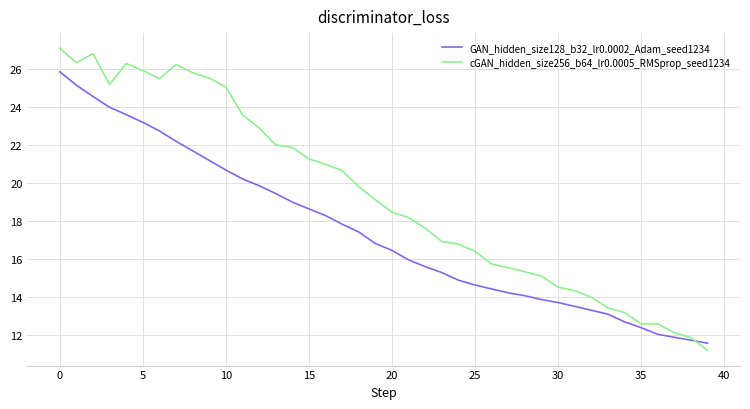

Which series has the widest spread of values?

cGAN_hidden_size256_b64_lr0.0005_RMSprop_seed1234